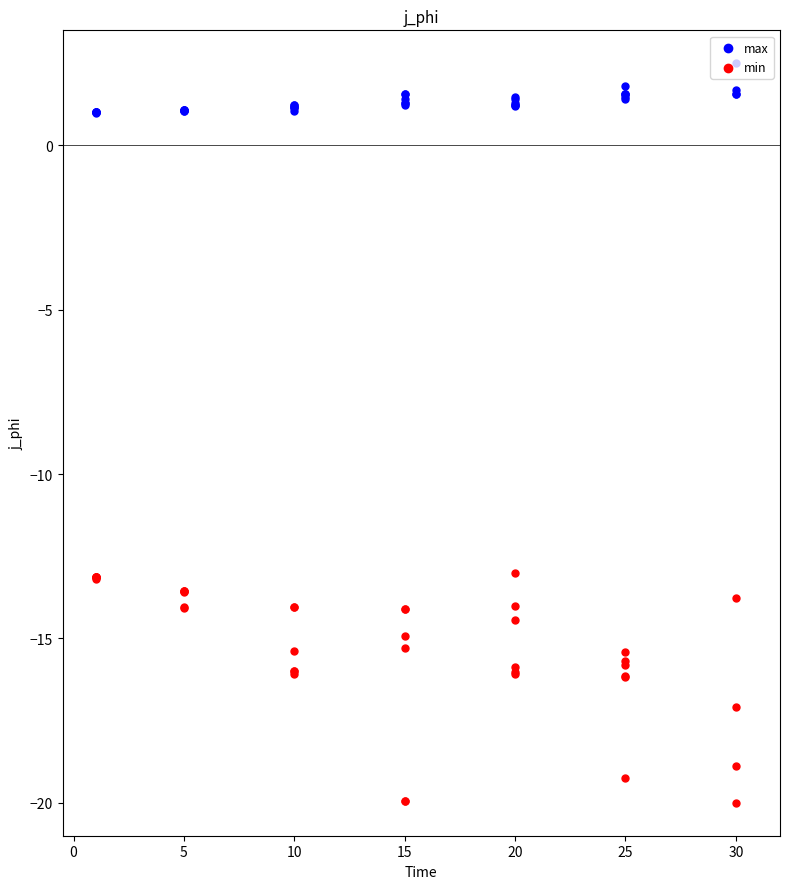

Which series contains the highest Y value?

max